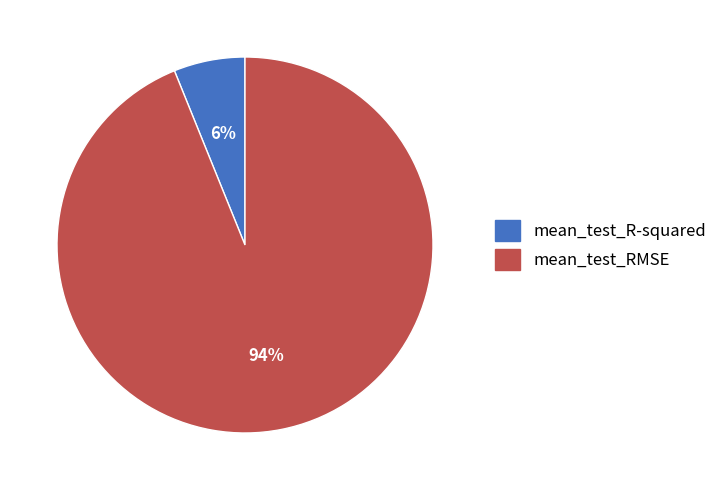

Combined, do mean_test_RMSE and mean_test_R-squared account for over 50%?

Yes